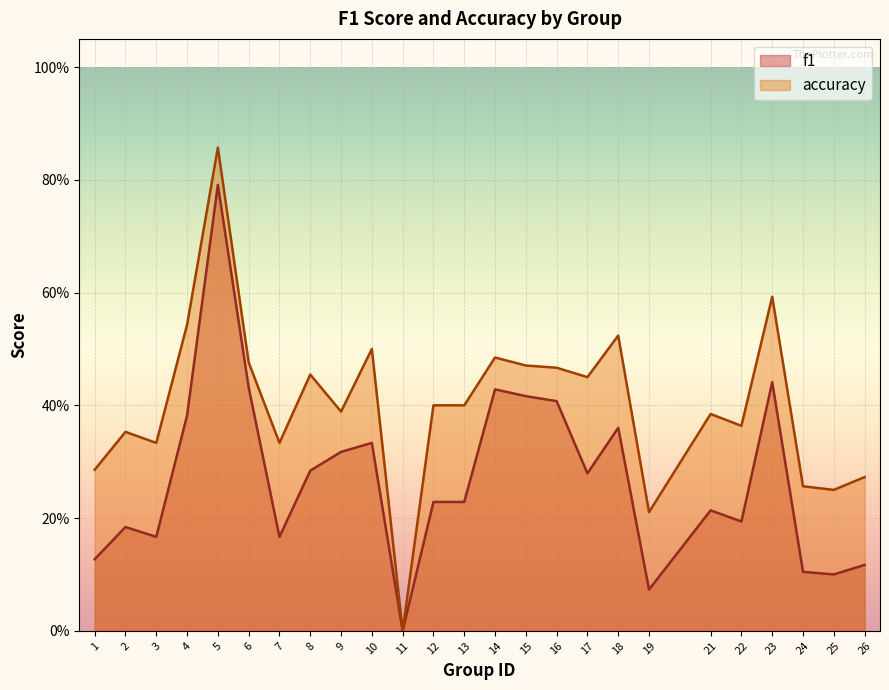

True or false: accuracy and f1 intersect in this chart.

False